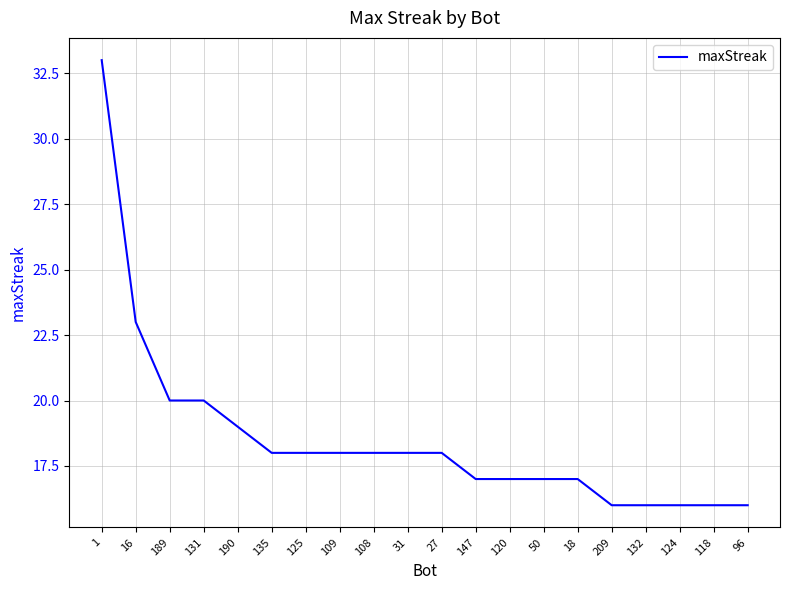

What is the difference between the values at 125 and 190?

1